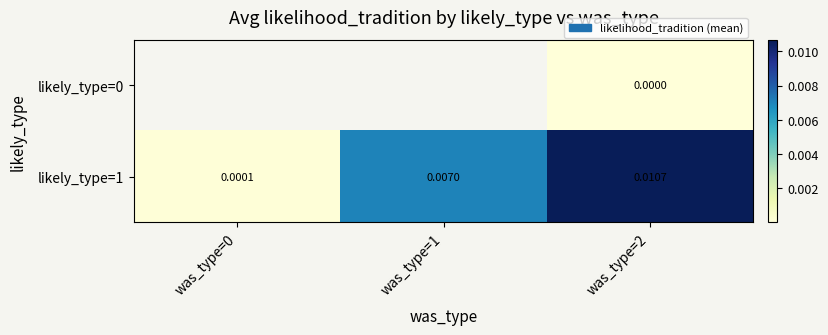

Count the number of categories in the chart.

3